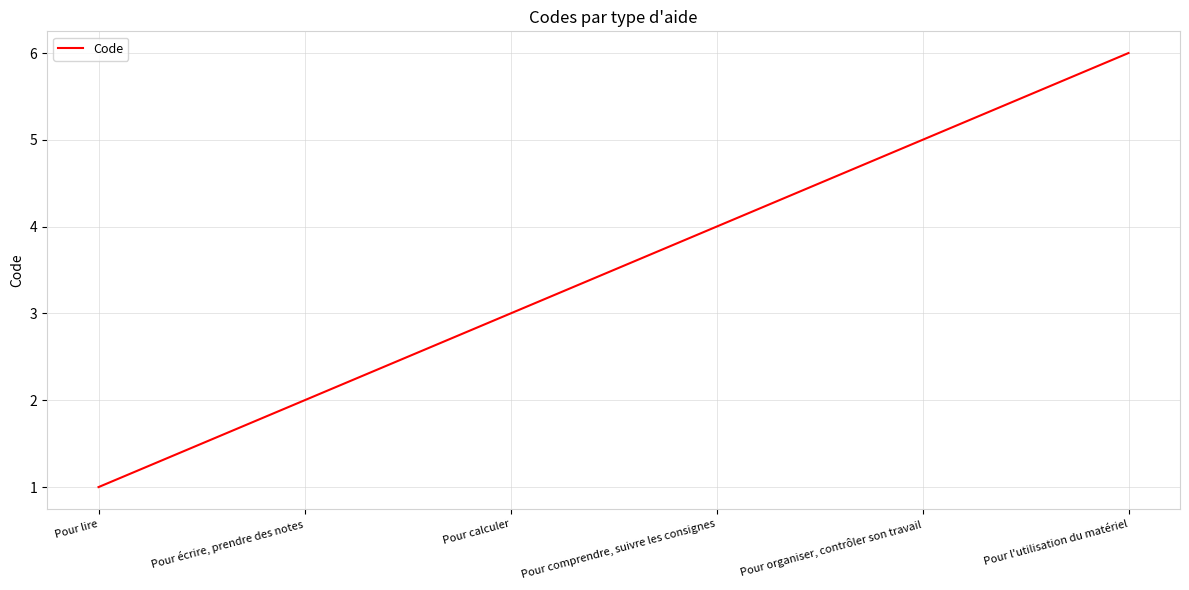

What is the average value?

4